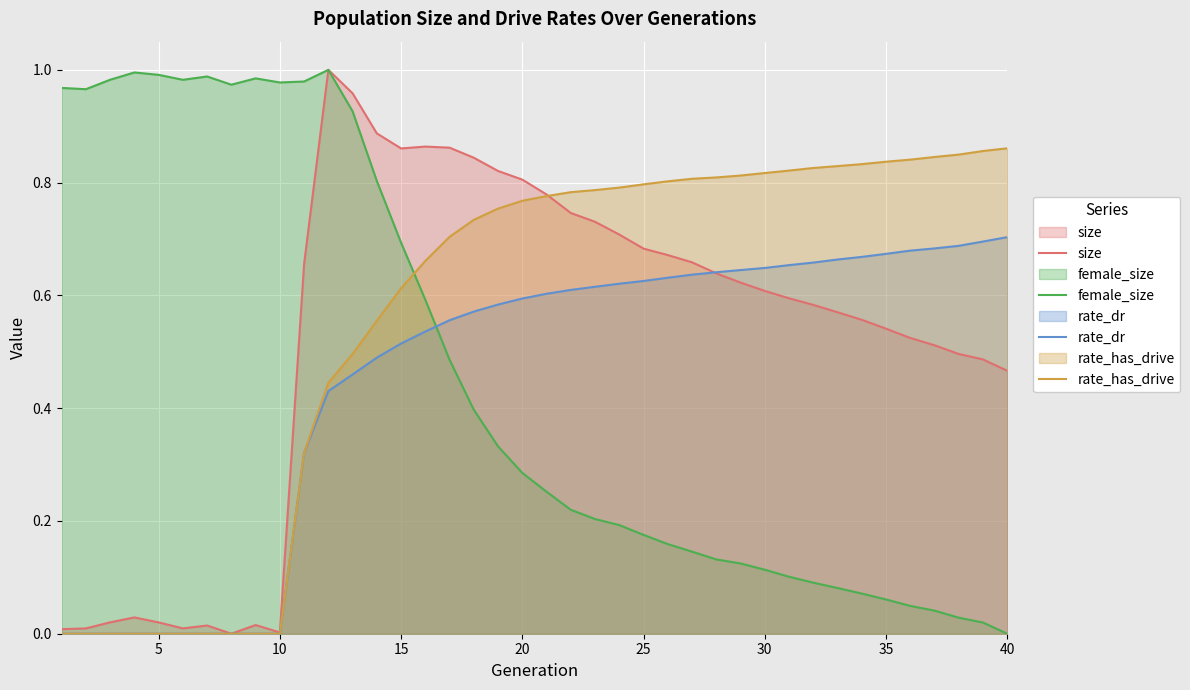

Is it true that size equals 1.5 at 13?

False